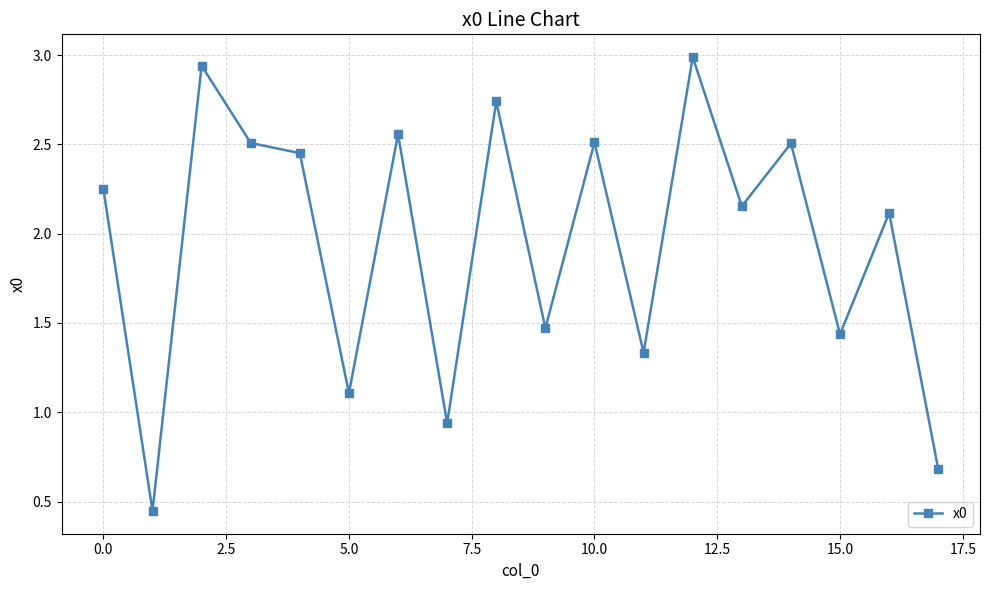

What is the difference between the second highest and second lowest values?

2.3